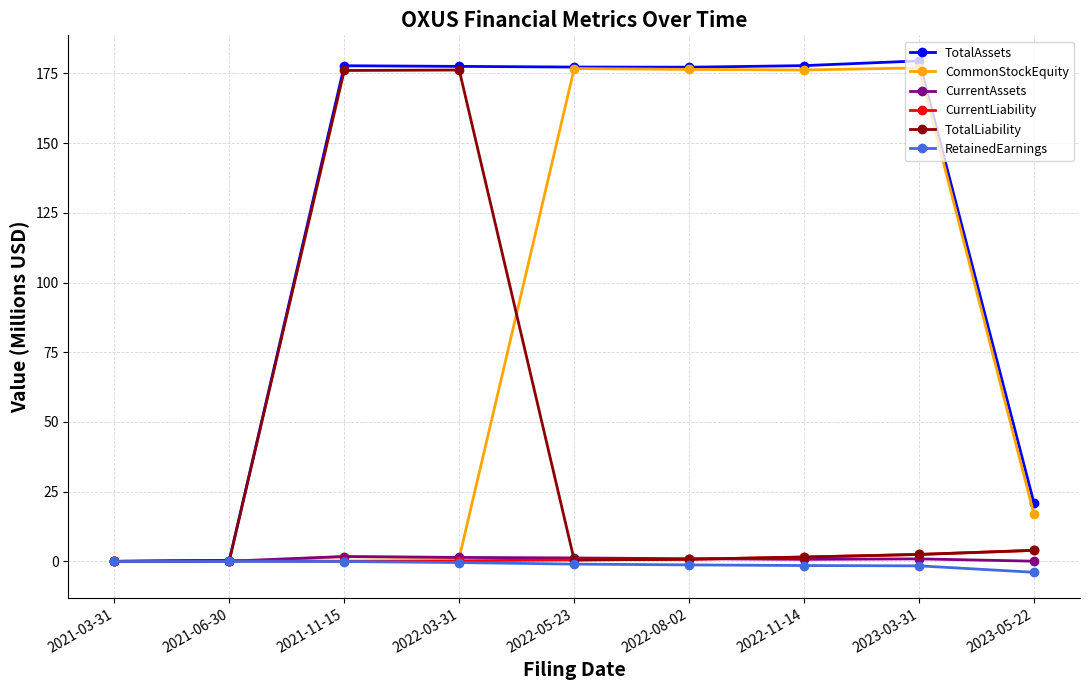

What is the label of the 4th point from the right?

2022-08-02